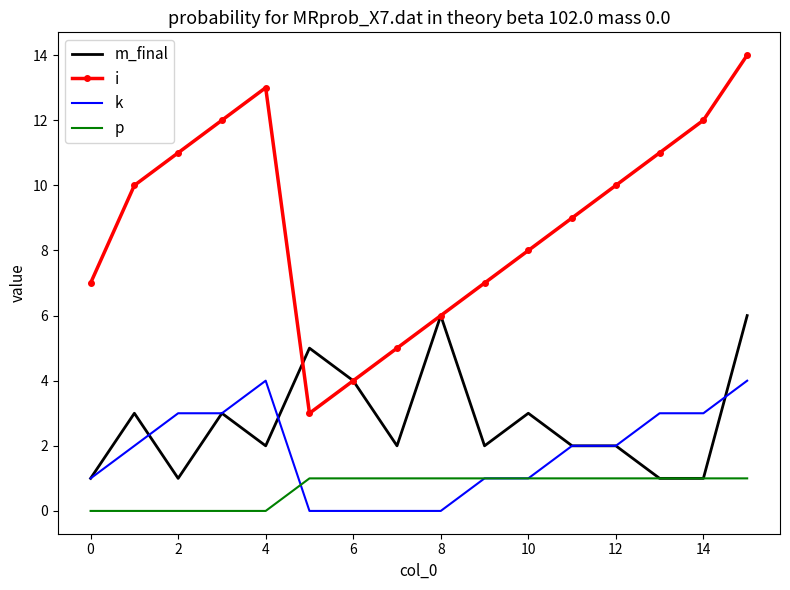

Which series has the largest total across all categories?

i